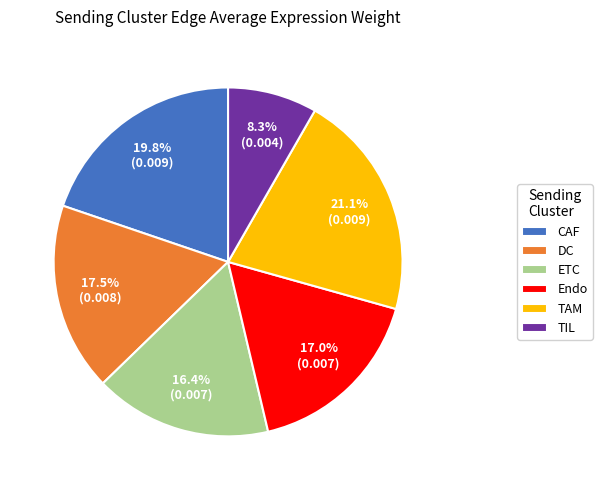

To the nearest percent, what is the difference between the largest and smallest slice percentages?

13%